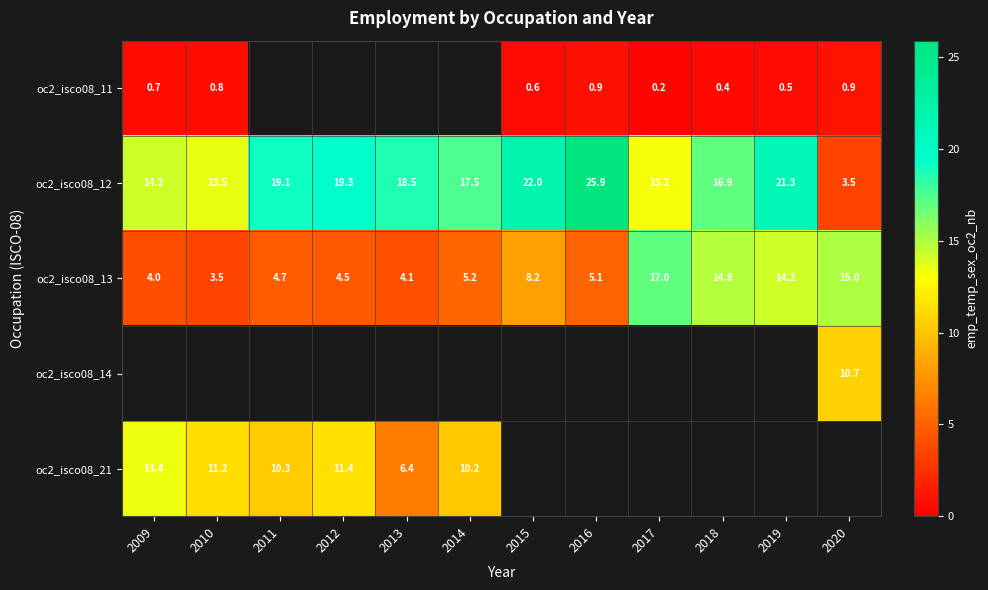

Is the value of oc2_isco08_11 at 2016 greater than the value of oc2_isco08_14 at 2020?

No